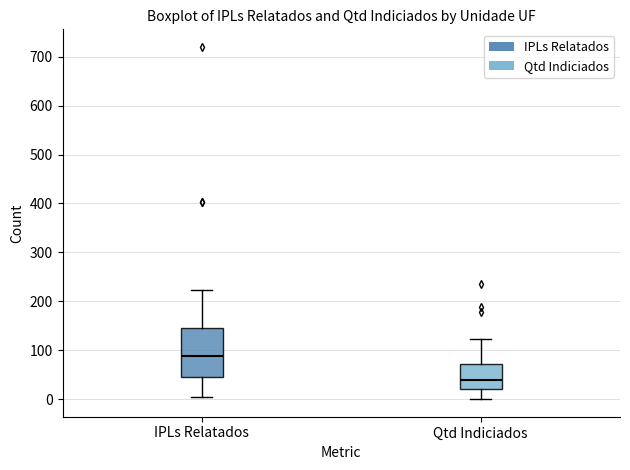

Which box is the tallest, from its lower edge to its upper edge?

IPLs Relatados